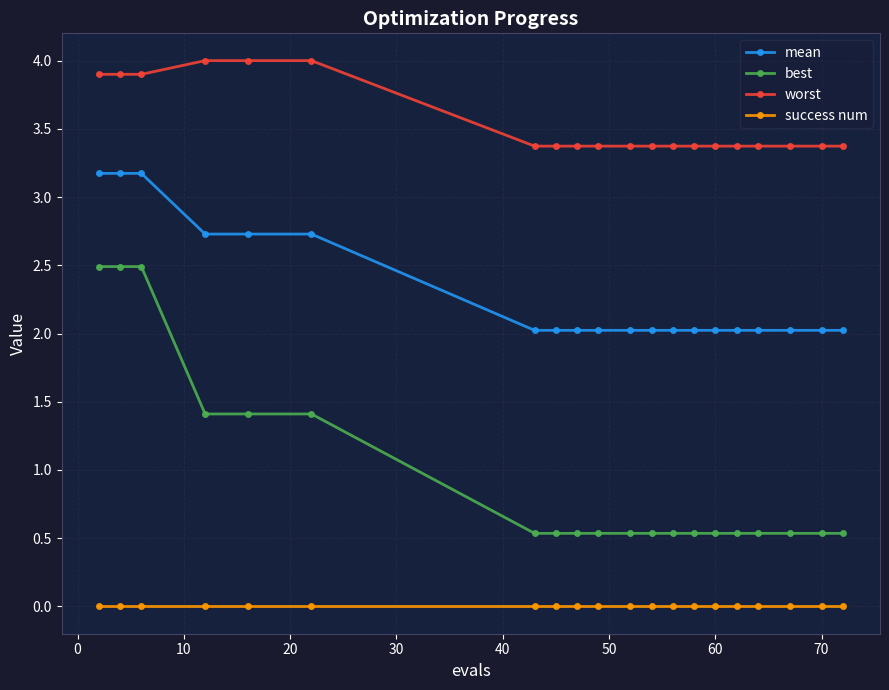

What is the difference between the maximum and minimum values in the mean series?

1.2